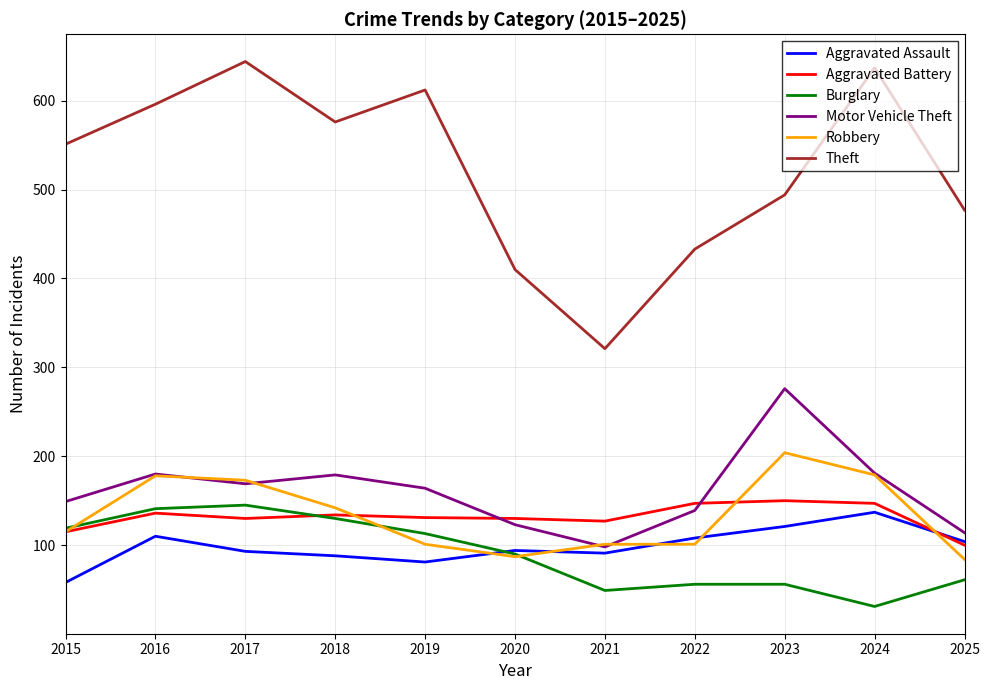

What value does the Aggravated Battery series have at 2019?

131